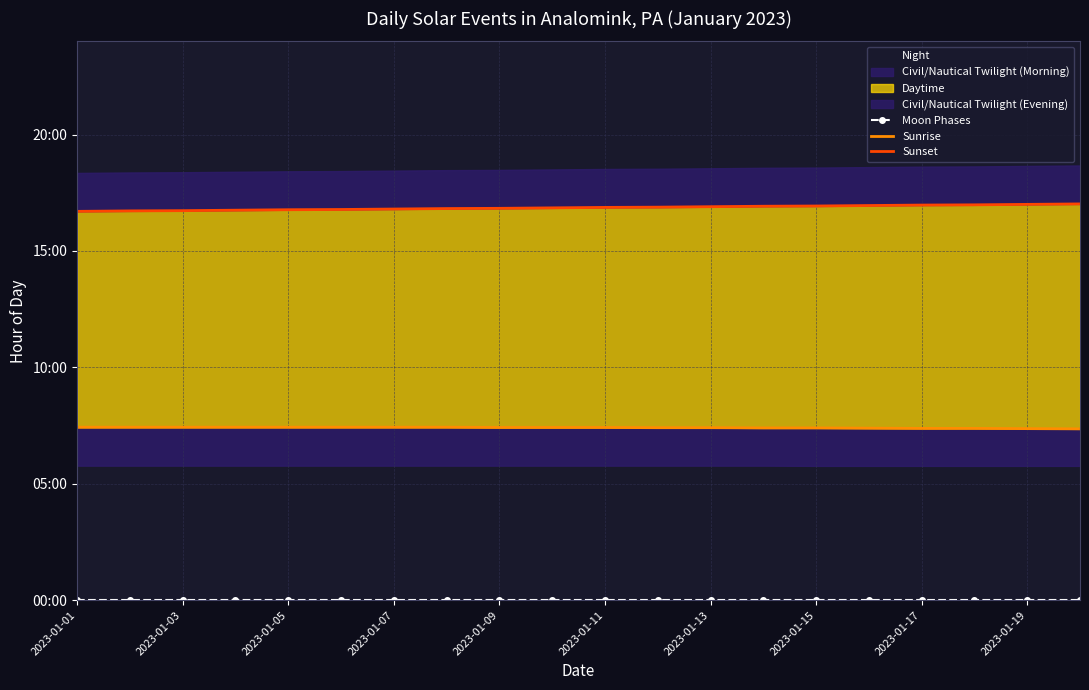

Reading left to right, what are all the values shown in this chart?

Moon Phases: 0.0	0.0	0.0	0.0	0.0	0.0	0.0	0.0	0.0	0.0	0.0	0.0	0.0	0.0	0.0	0.0	0.0	0.0	0.0	0.0
Sunrise: 7.4	7.4	7.4	7.4	7.4	7.4	7.4	7.4	7.4	7.4	7.4	7.4	7.4	7.4	7.4	7.4	7.4	7.4	7.4	7.4
Sunset: 16.7	16.7	16.7	16.8	16.8	16.8	16.8	16.8	16.8	16.9	16.9	16.9	16.9	16.9	16.9	16.9	17.0	17.0	17.0	17.0